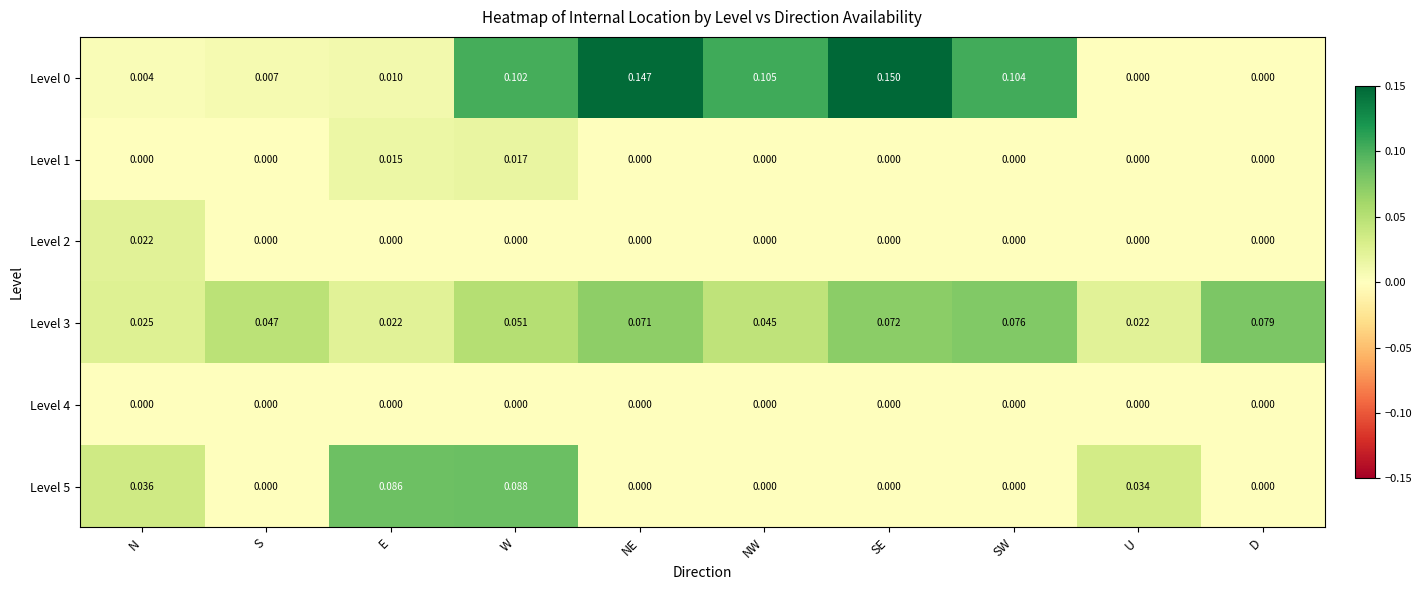

At which category does the chart reach its peak across all series?

SE